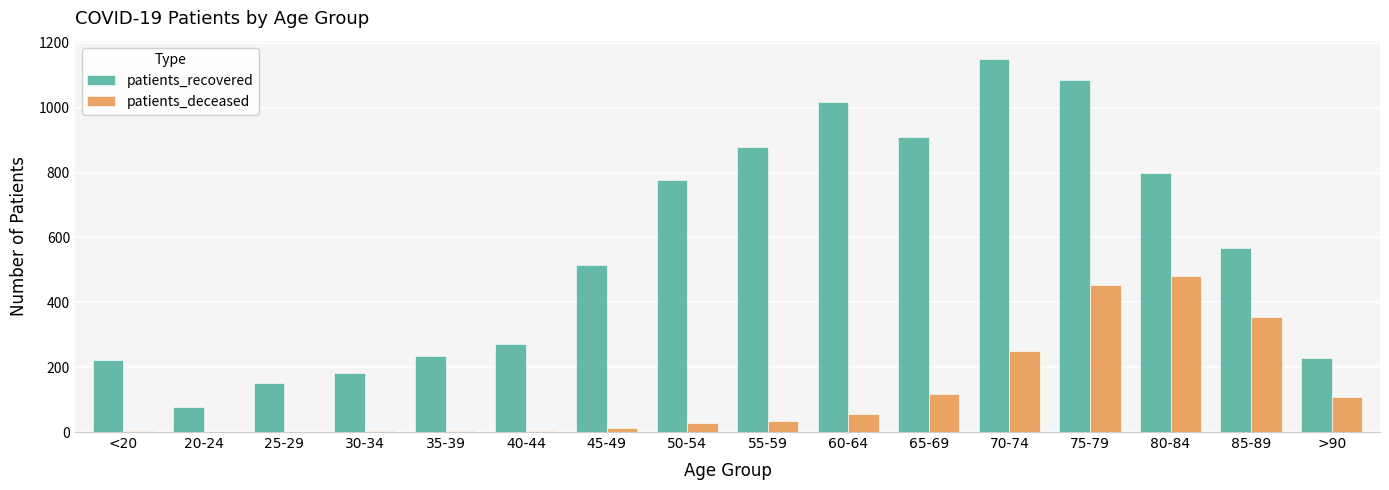

Which series has the widest spread of values?

patients_recovered